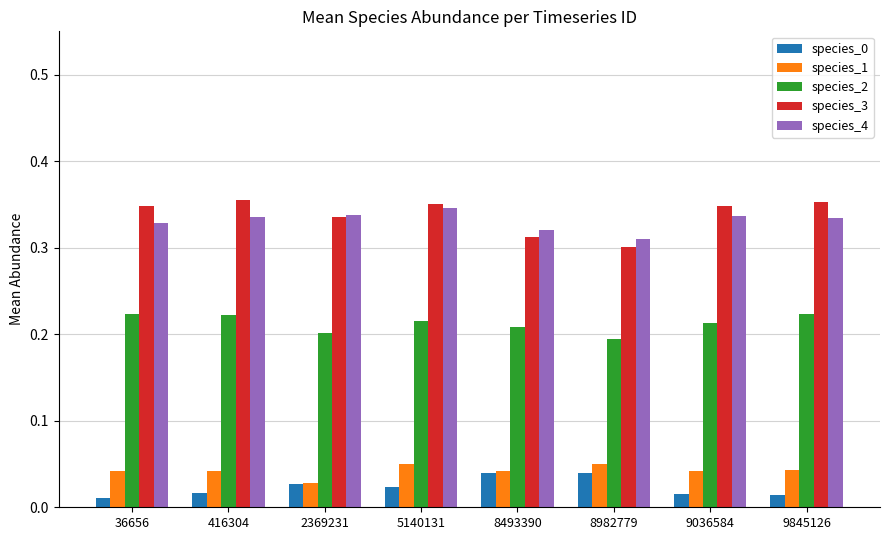

At which label is species_3 closest to 0?

8982779